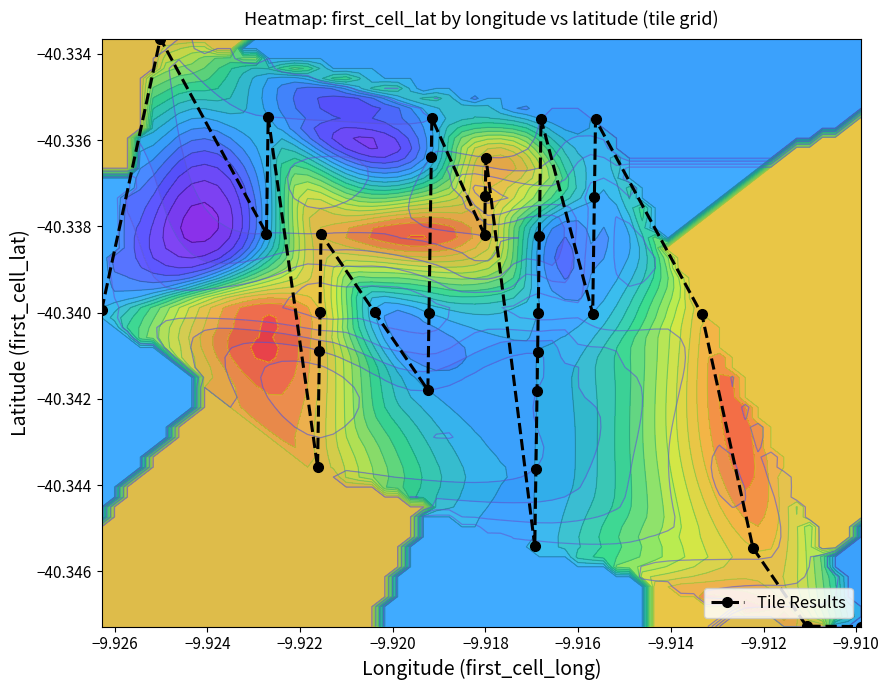

How many interior local peaks does the Tile Results series have?

7